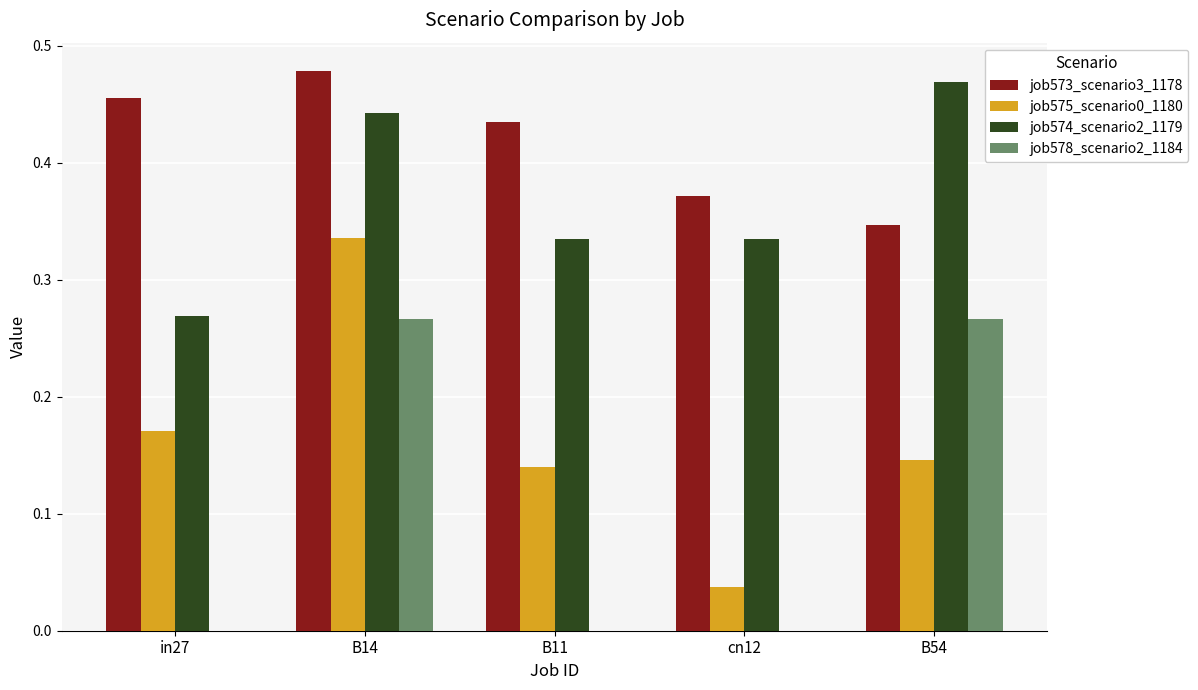

What is the sum of all job574_scenario2_1179 values?

1.9